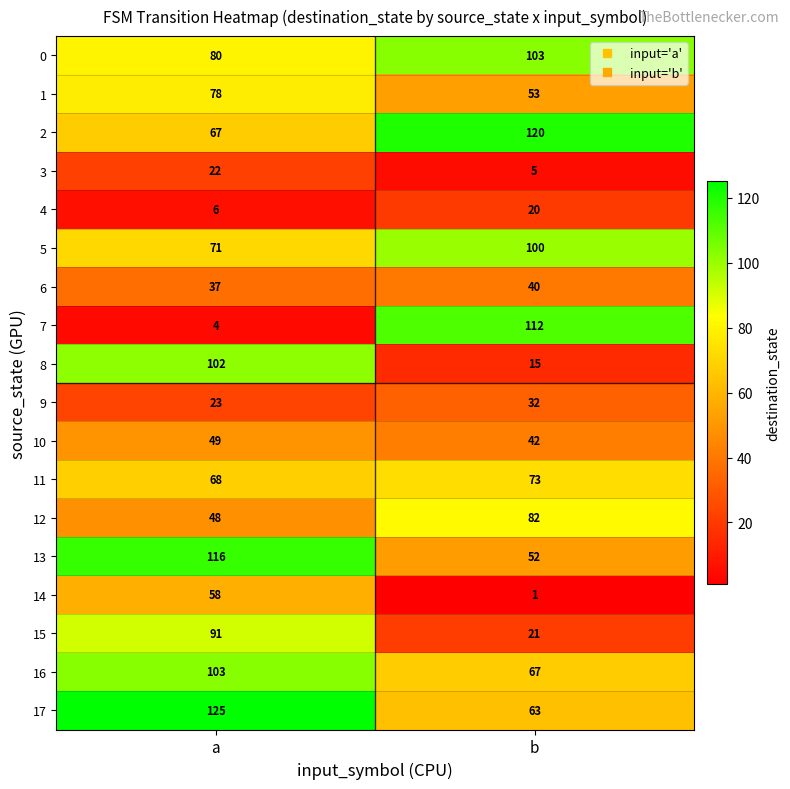

What is the greatest value displayed?

125